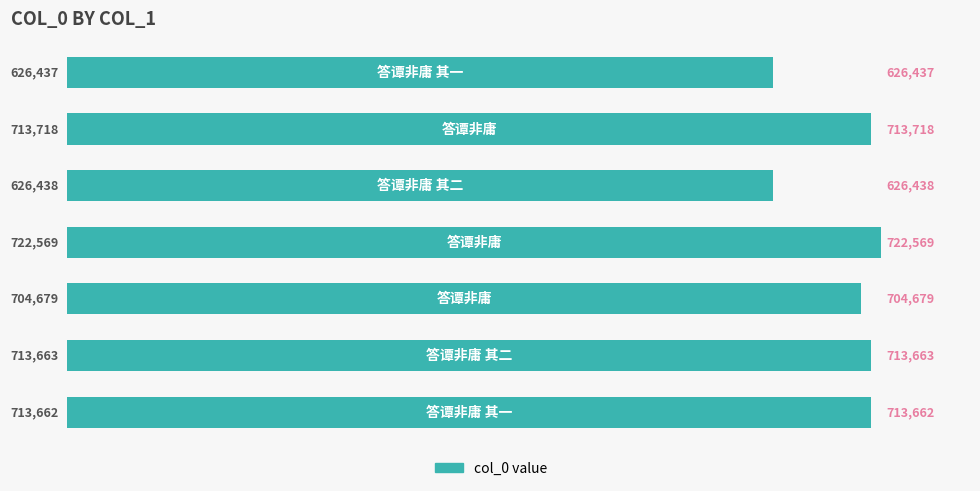

What is the difference between the maximum and second lowest values?

96131